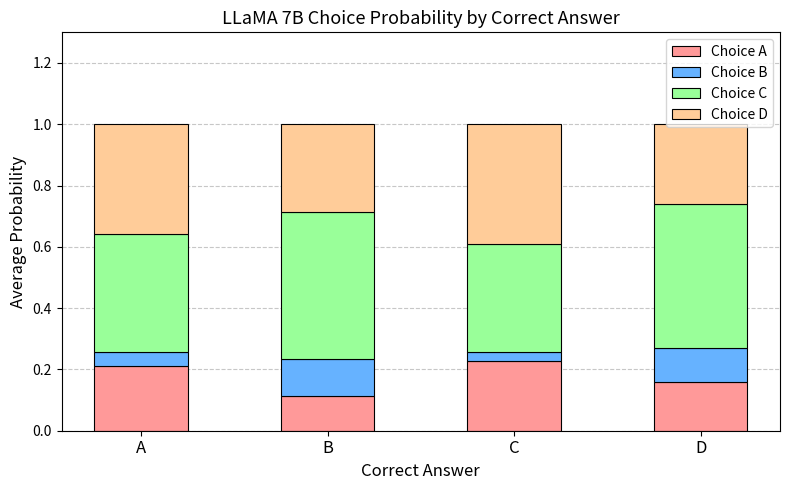

What is the total value across all series at C?

1.0